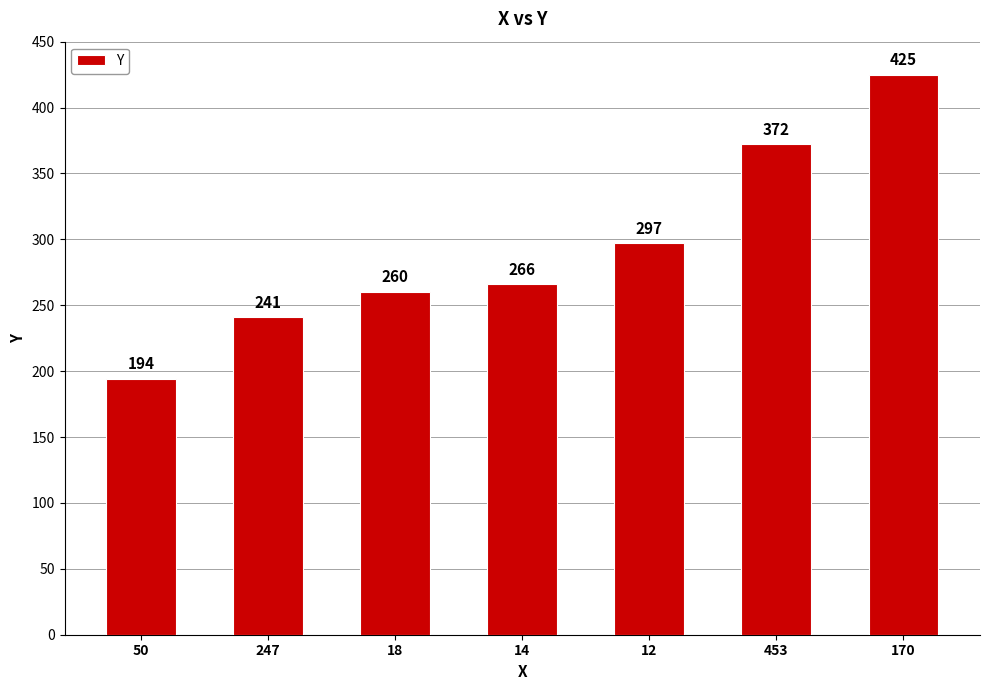

Where is the data nearest to the value 309?

12